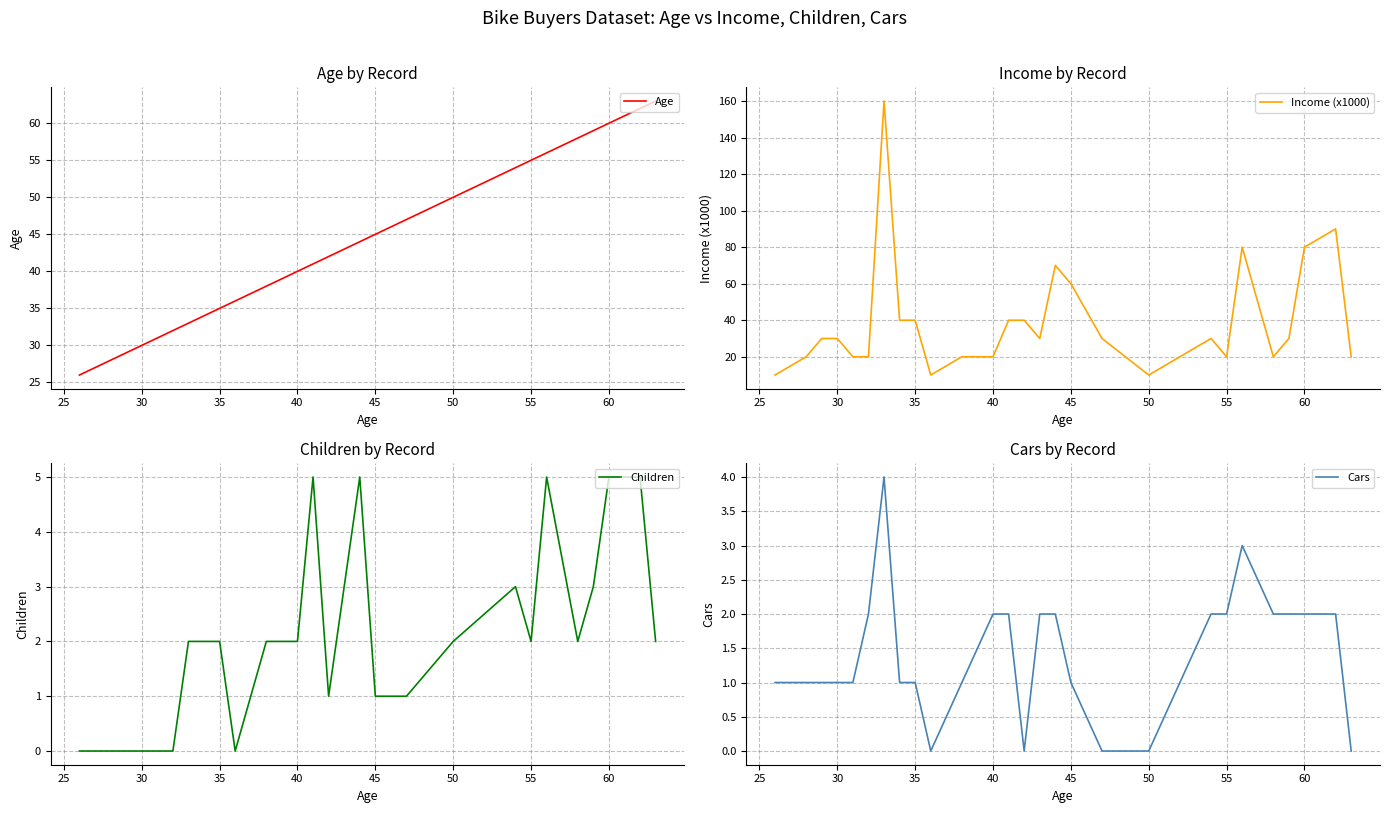

What is the difference between the Children values at 17 and 11?

1